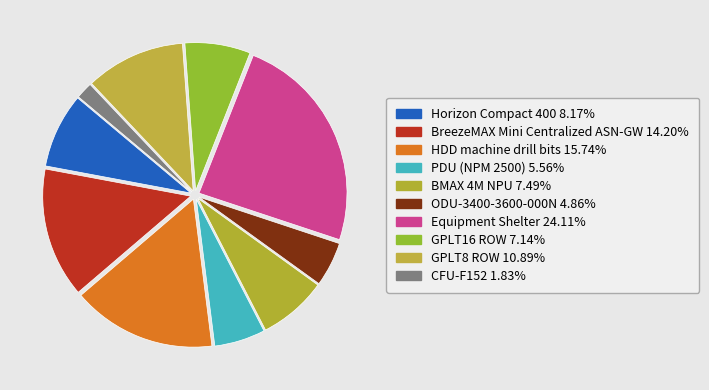

Does GPLT8 ROW account for over 50% of the chart?

No